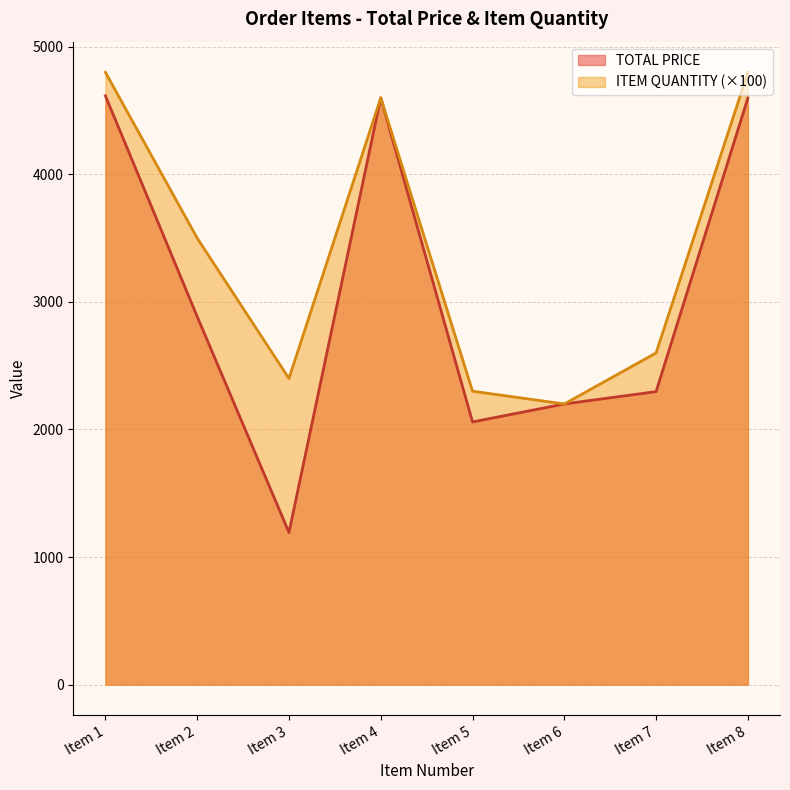

List the labels in order of ITEM QUANTITY value, smallest first.

Item 6, Item 5, Item 3, Item 7, Item 2, Item 4, Item 1, Item 8